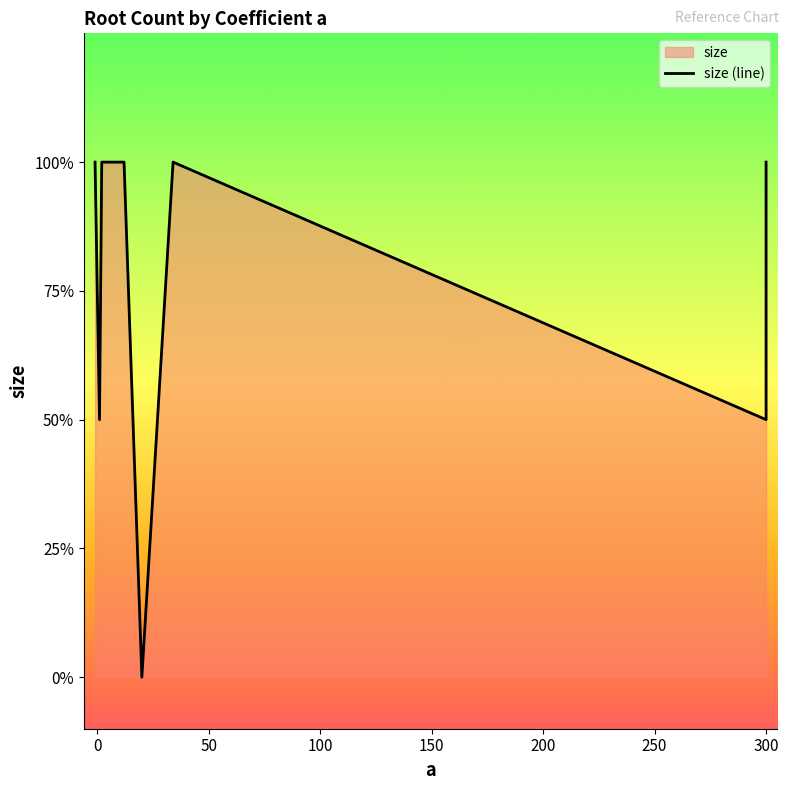

How many values are between 1 and 2?

7